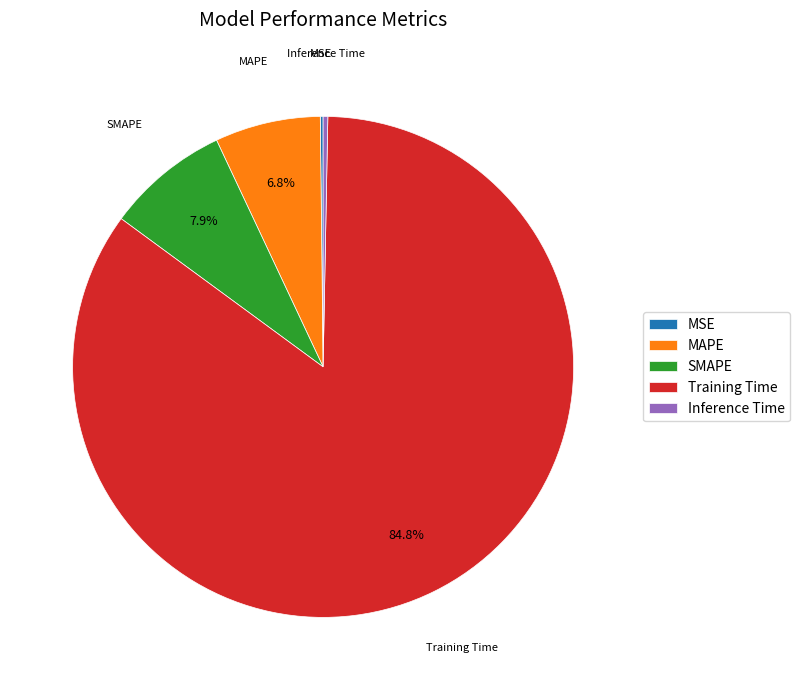

Is there any slice that represents more than half of the pie?

Yes